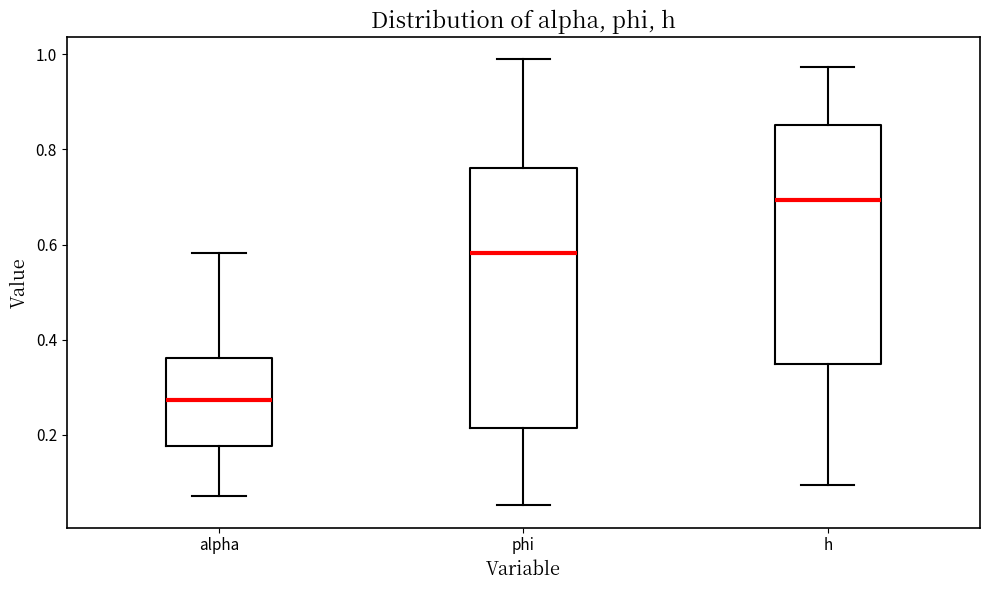

Reading left to right, read every box against the y-axis: the position of its median line, the range the box covers, and the ends of its whiskers. The values are not printed on the chart, so give them approximately, as read against the axis.

alpha: median 0.28, box 0.18 to 0.36, whiskers 0.08 to 0.58
phi: median 0.58, box 0.22 to 0.76, whiskers 0.06 to 1.00
h: median 0.70, box 0.34 to 0.86, whiskers 0.10 to 0.98